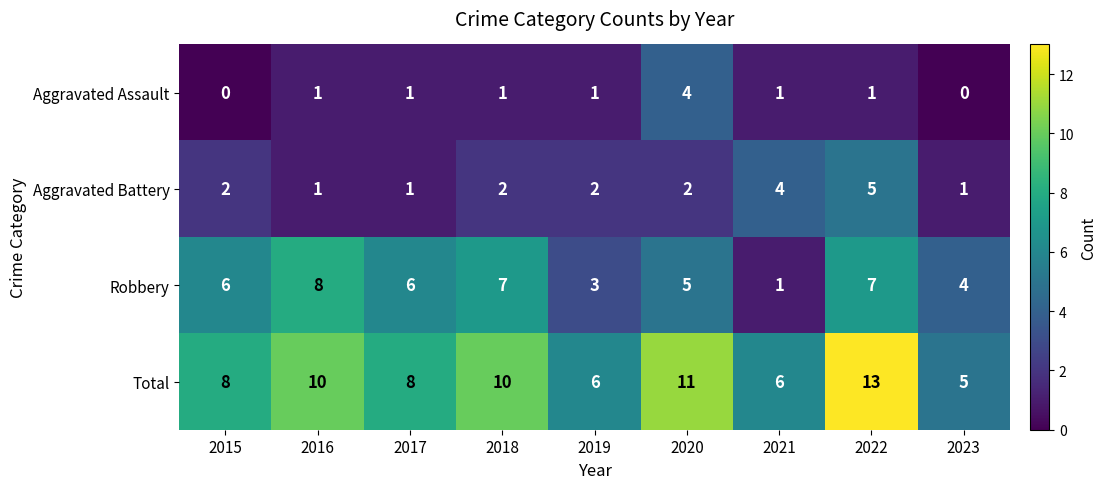

What is the maximum value shown in the chart?

13